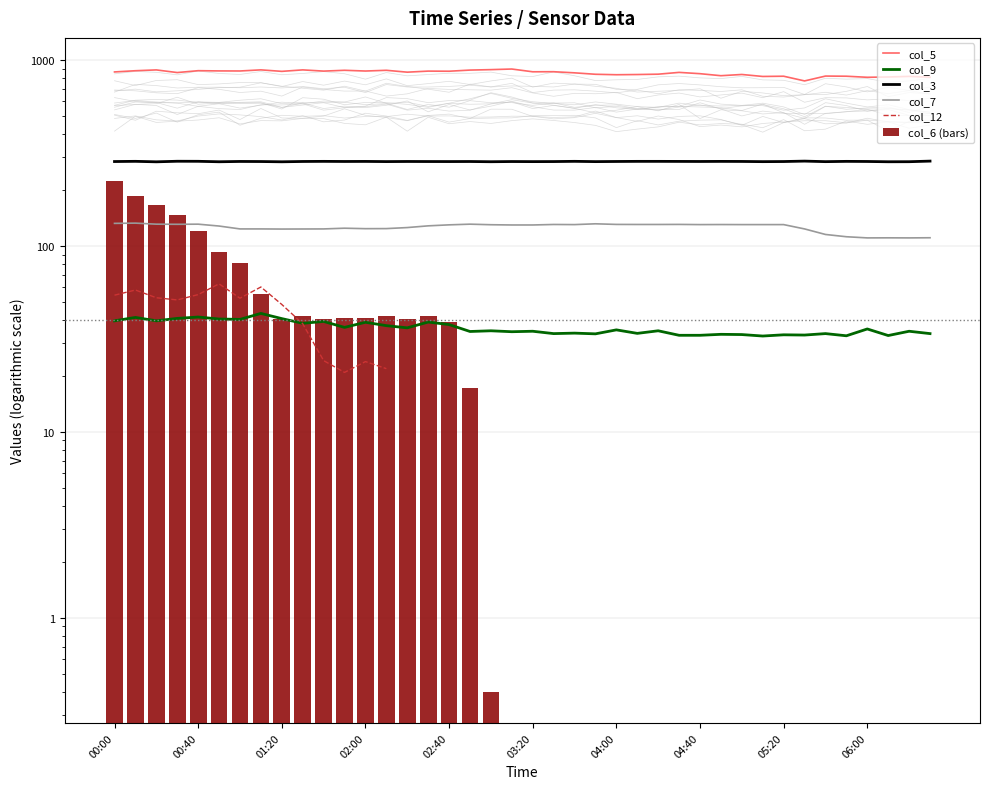

At 02:00, list the series in order from largest to smallest.

col_5, col_3, col_7, col_6 (bars), col_9, col_12